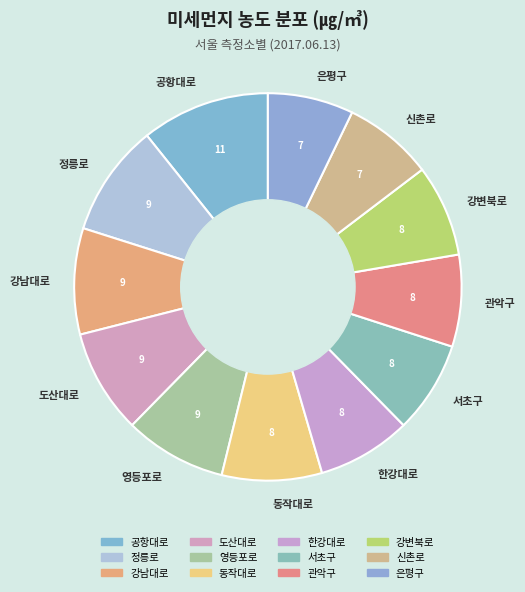

What is the ratio of the value at 관악구 to the value at 신촌로?

1.0